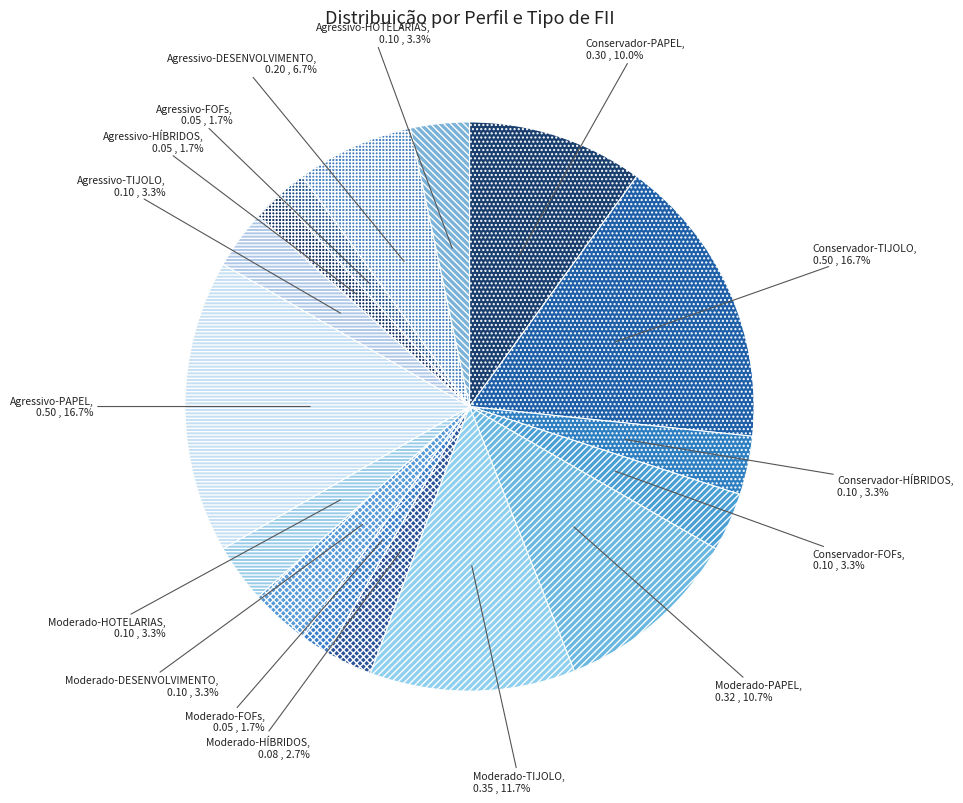

Combined, do Moderado-HÍBRIDOS and Moderado-HOTELARIAS account for over 50%?

No